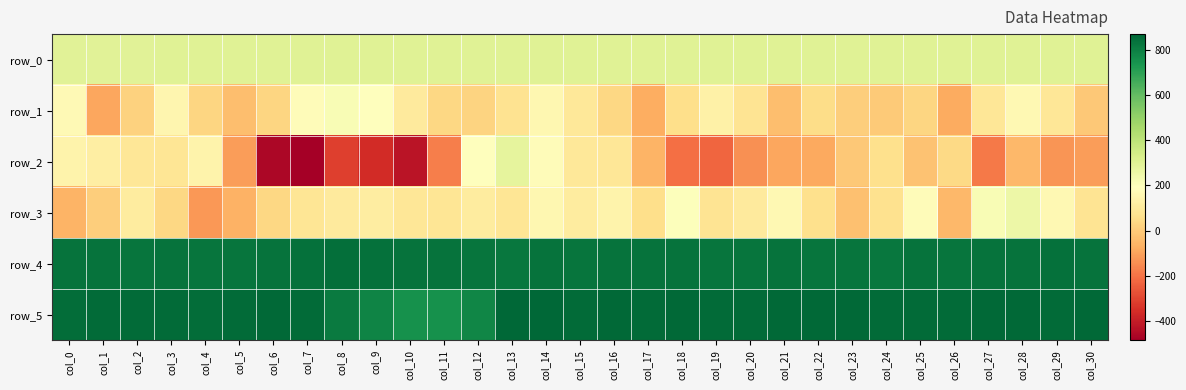

Which series has the widest spread of values?

row_2